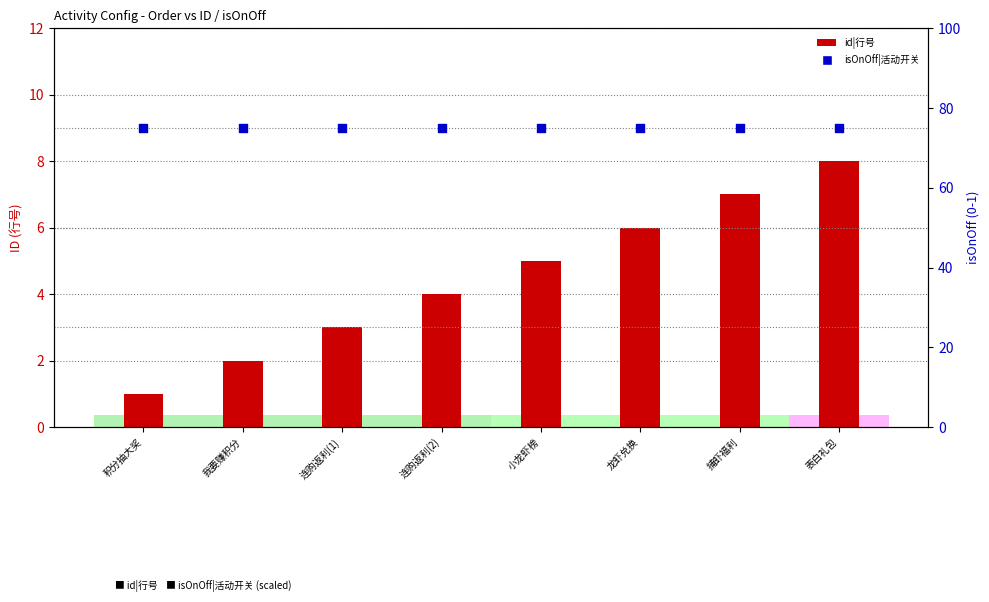

Which series has the largest total across all categories?

isOnOff|活动开关